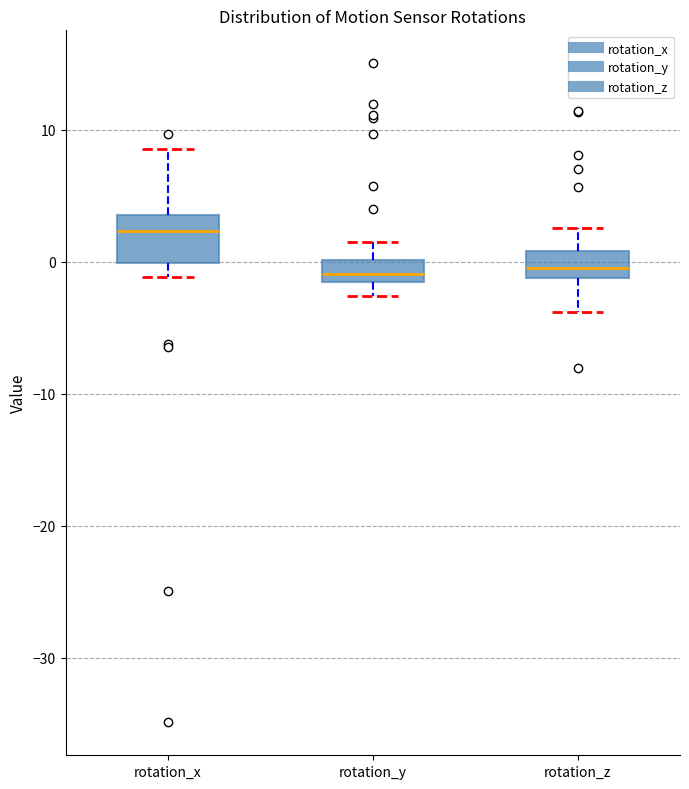

Which box has the highest median line?

rotation_x